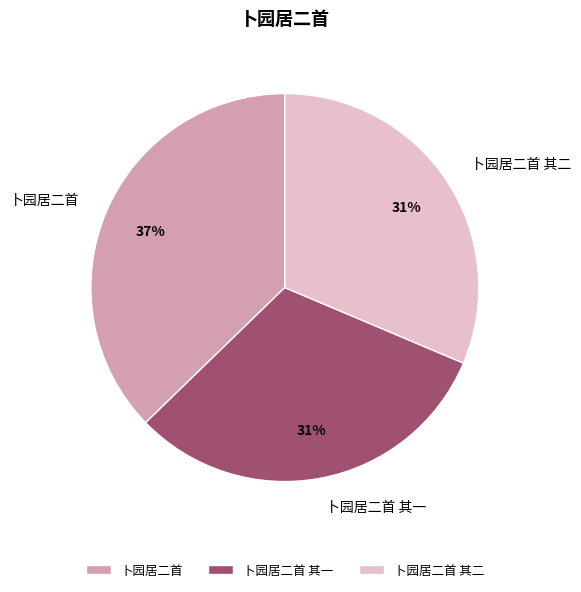

To the nearest percent, what is the difference between the largest and smallest slice percentages?

6%